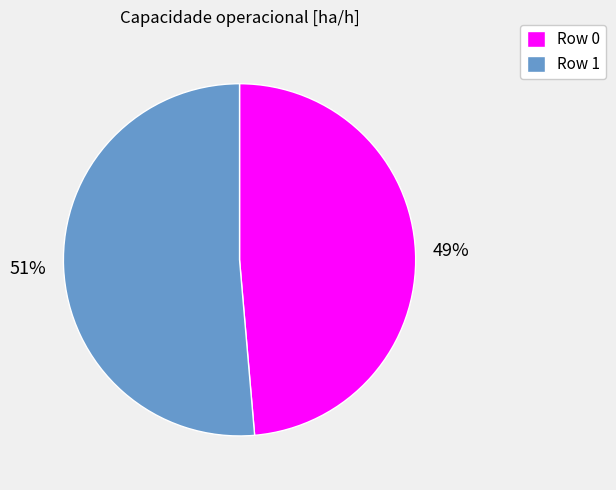

Count the number of slices in the pie.

2